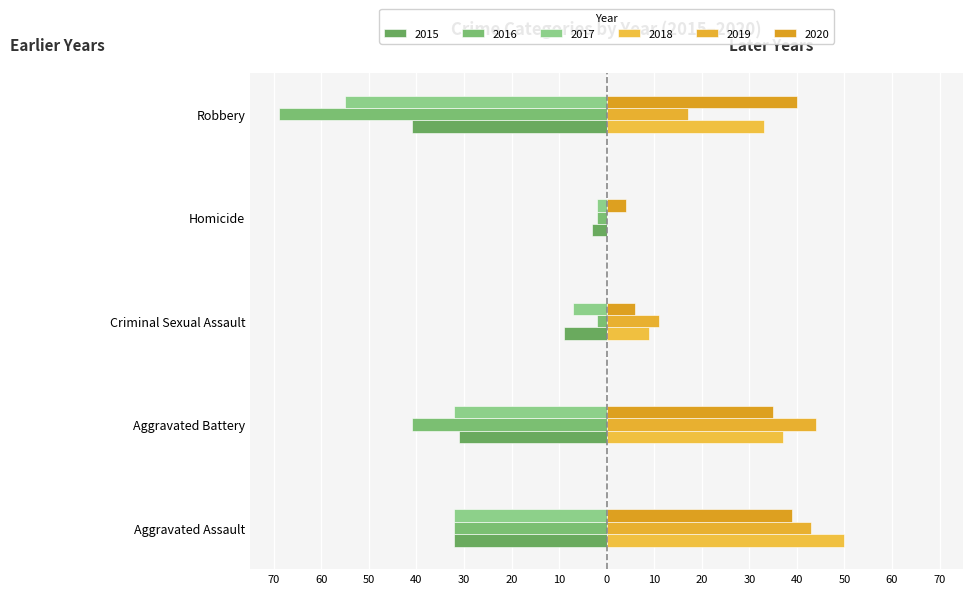

Is the value of 2016 at Aggravated Assault greater than the value of 2015 at Aggravated Assault?

No